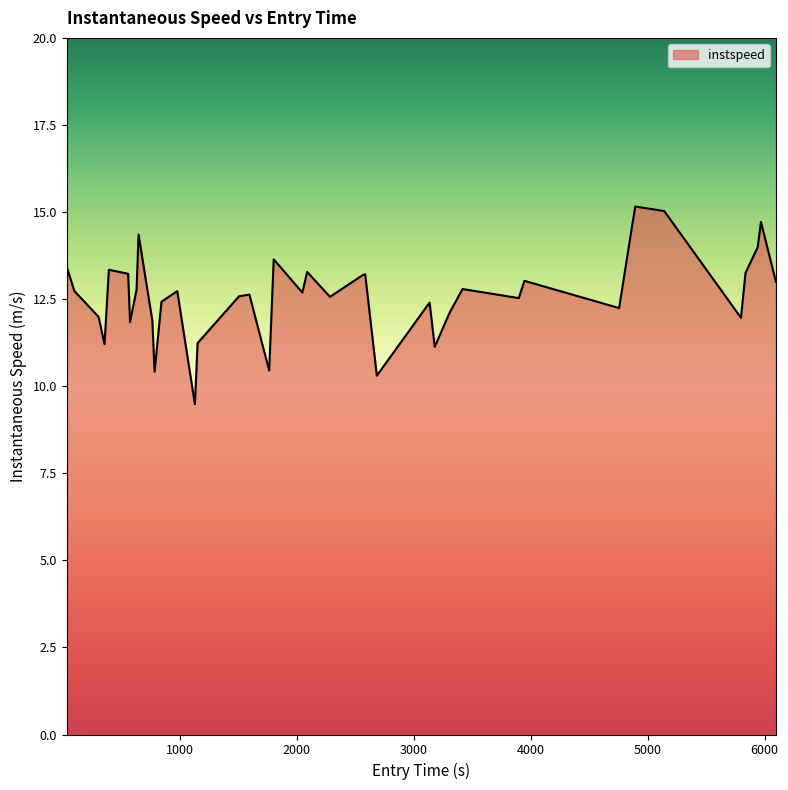

What is the minimum value shown in the chart?

9.5